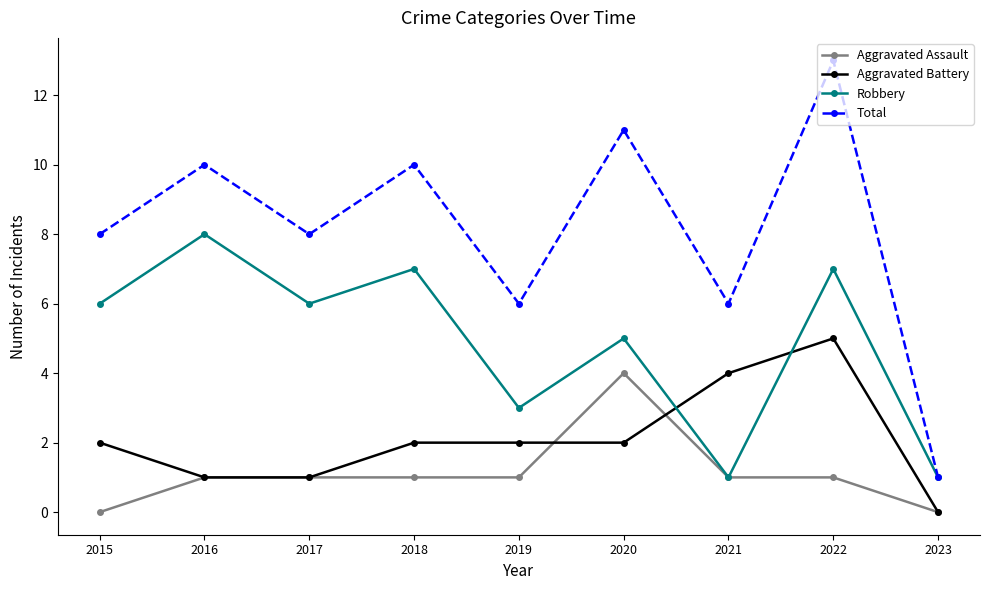

True or false: Robbery has more than 1 points higher than both neighbors.

True